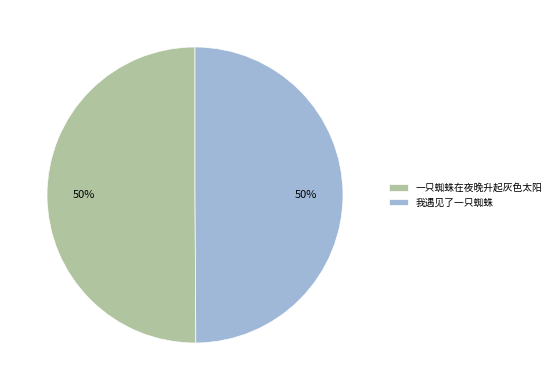

To the nearest percent, what is the combined percentage of 我遇见了一只蜘蛛 and 一只蜘蛛在夜晚升起灰色太阳?

100%